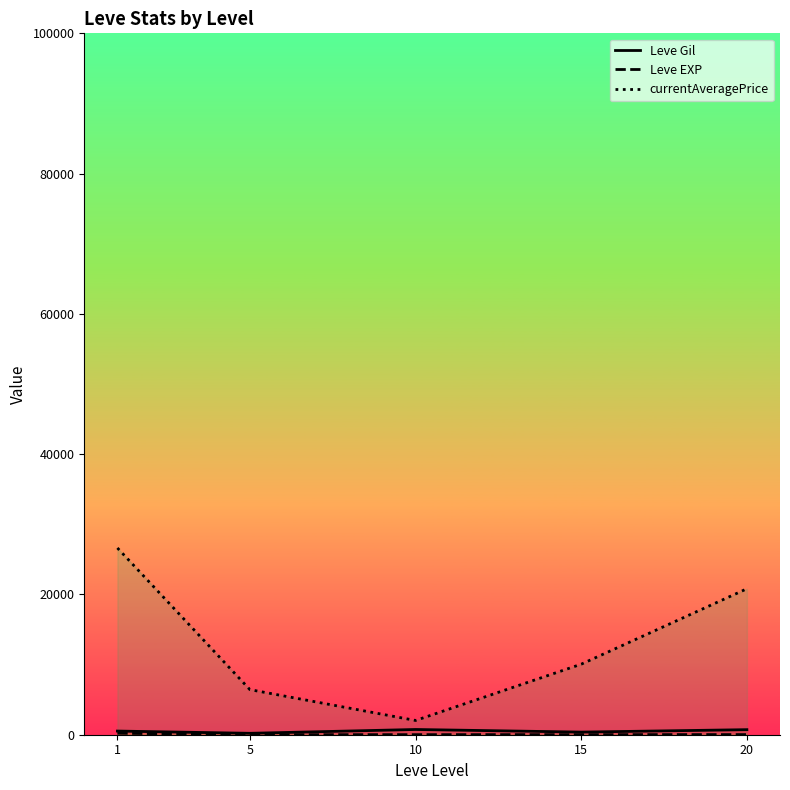

Where does the Leve Gil series first go above 521?

1